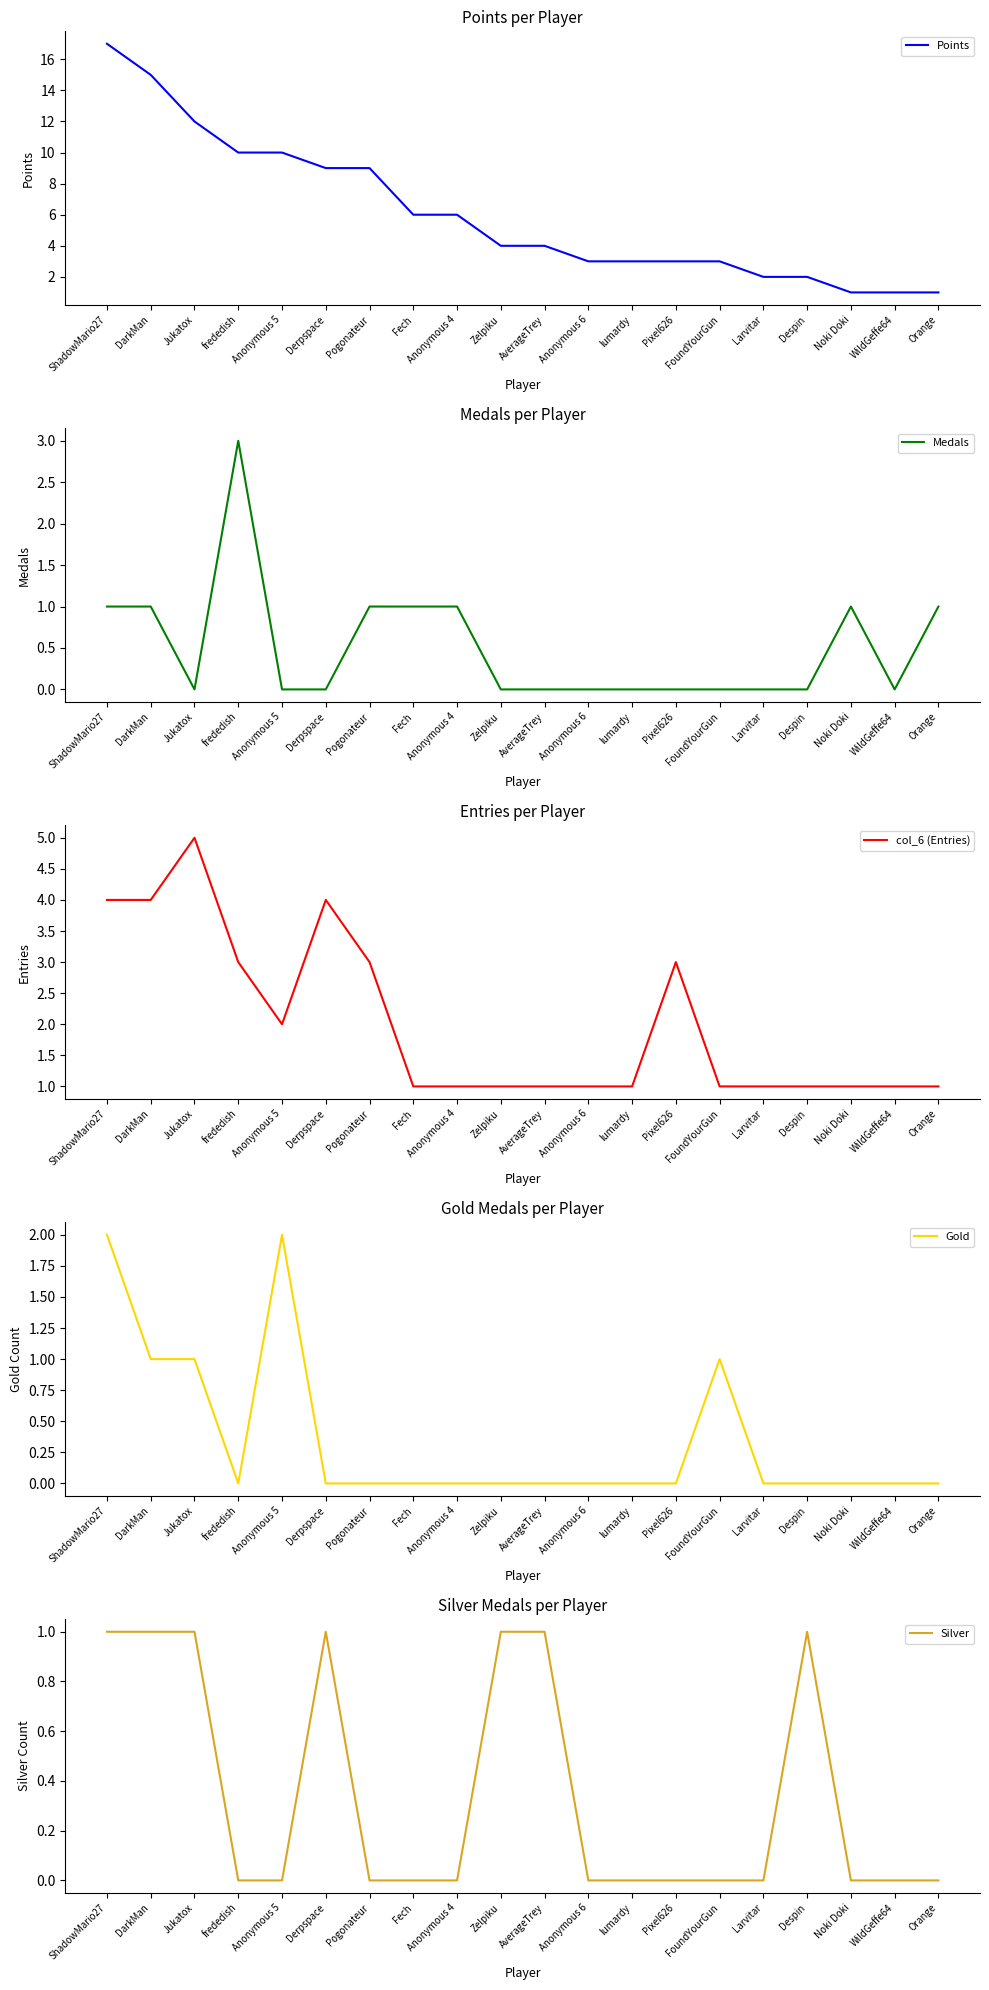

In Gold, how many points are higher than both neighbors (excluding endpoints)?

2